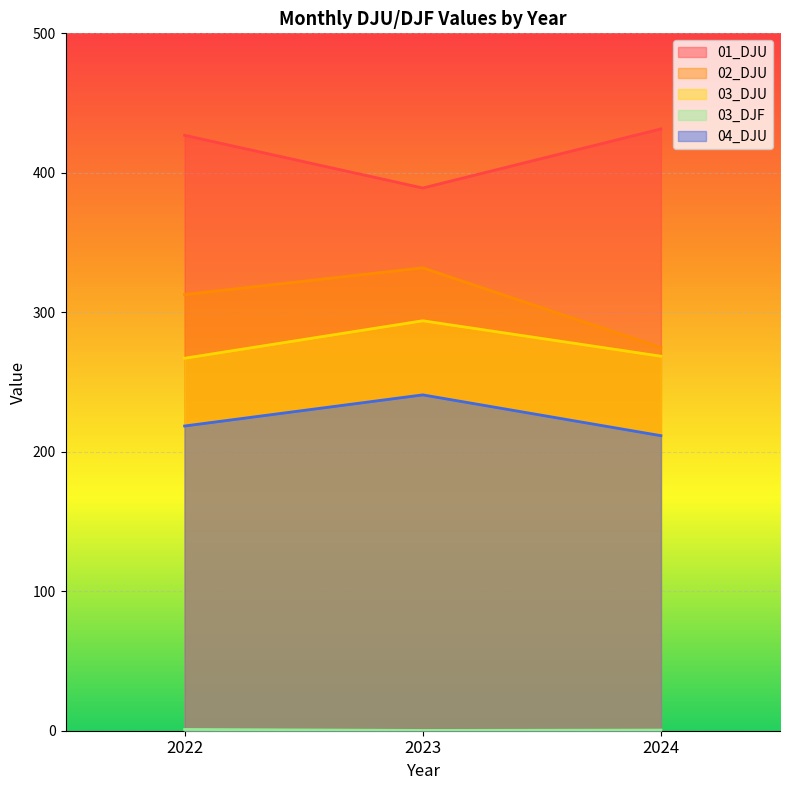

Which series has the largest total across all categories?

01_DJU